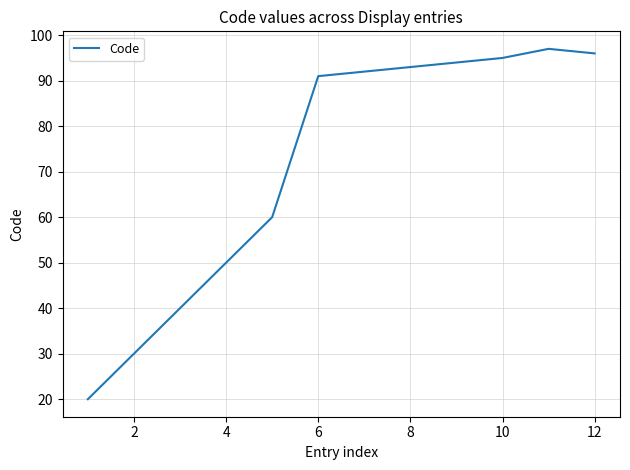

How many values are below 92?

6